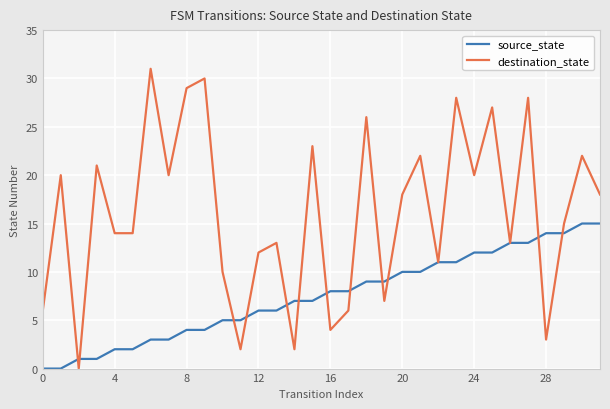

List the series in order of their overall mean, lowest first.

source_state, destination_state